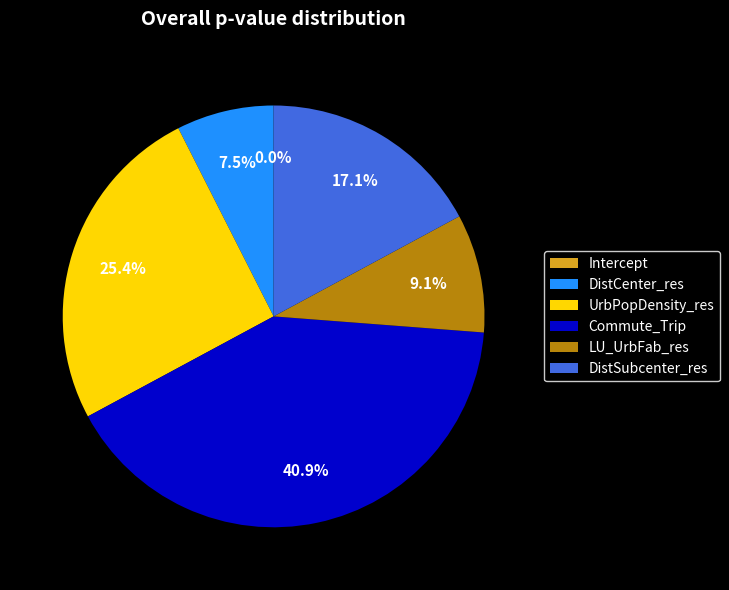

Is there any slice that represents more than half of the pie?

No